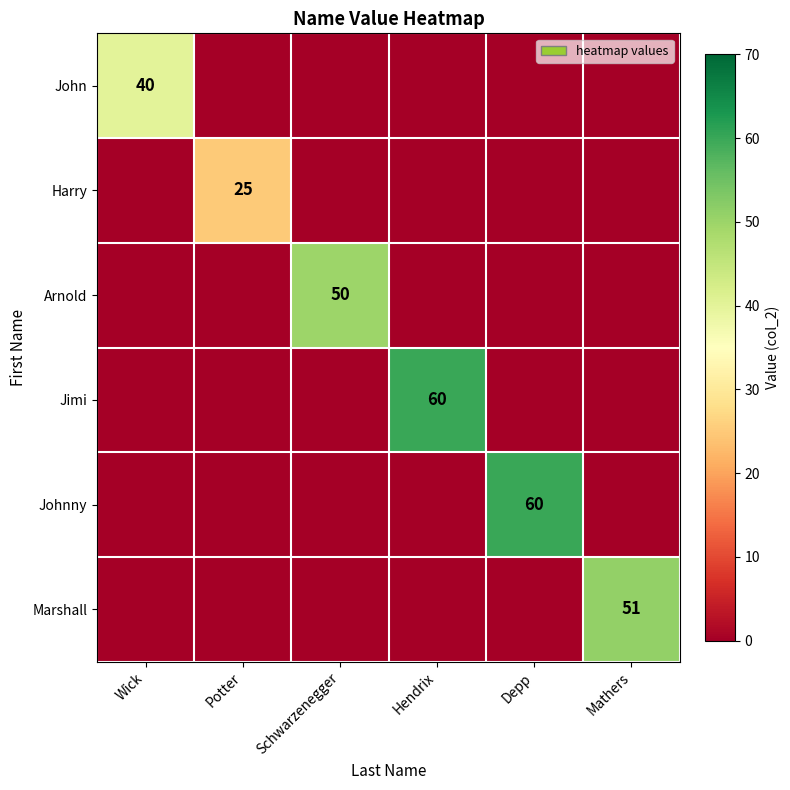

At Wick, list the series in order from largest to smallest.

John, Harry, Arnold, Jimi, Johnny, Marshall